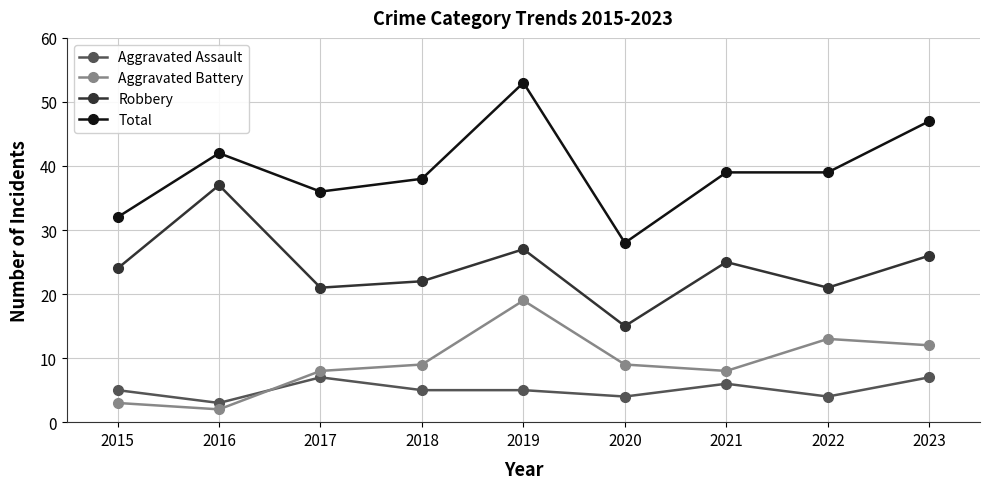

True or false: Total and Aggravated Assault cross at least once.

False